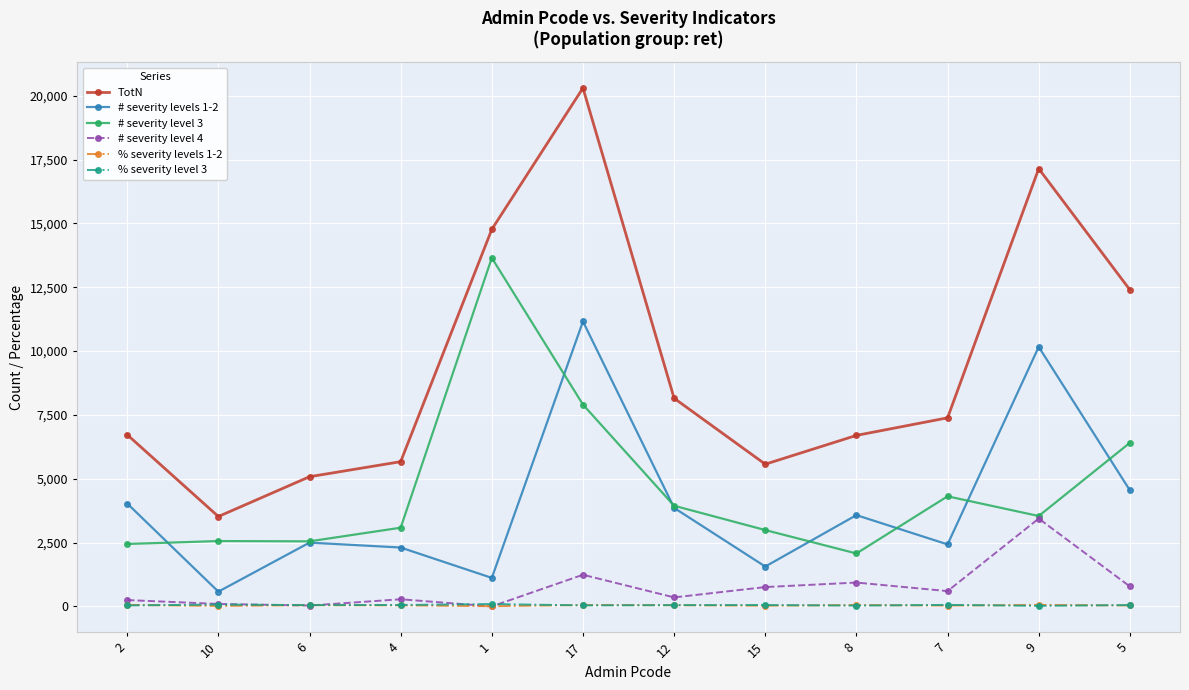

What is the label of the 2nd point from the left?

10